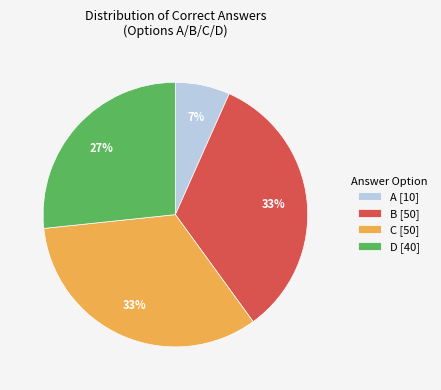

To the nearest percent, what percentage of the pie is D?

27%